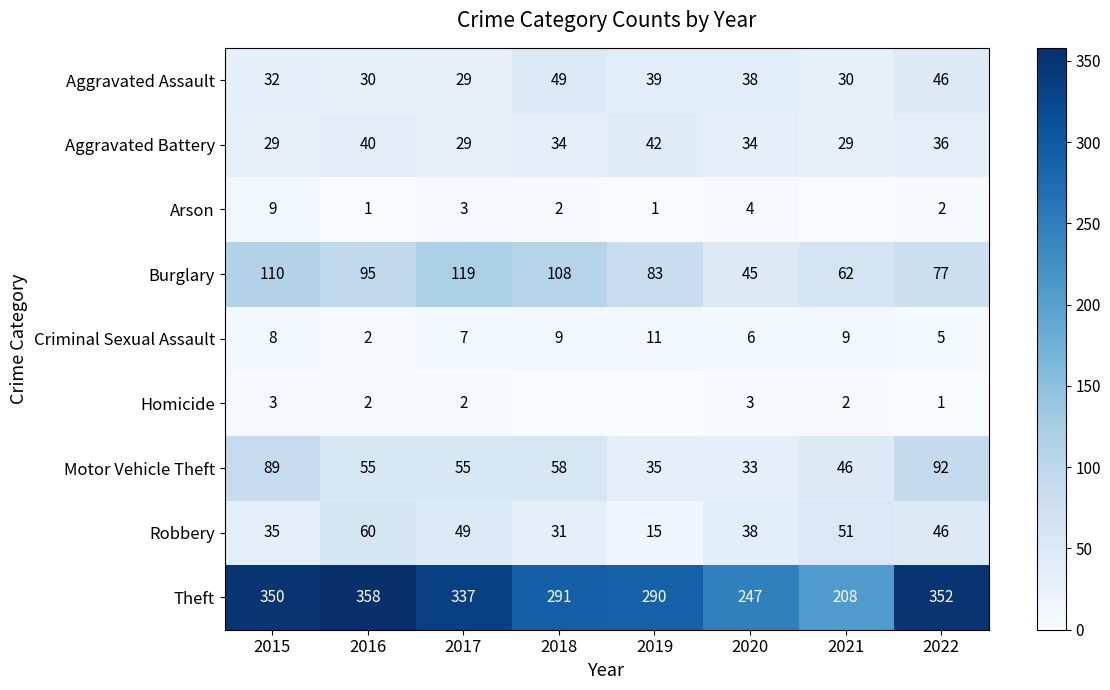

The value of Criminal Sexual Assault at 2016 is 3. True or false?

False